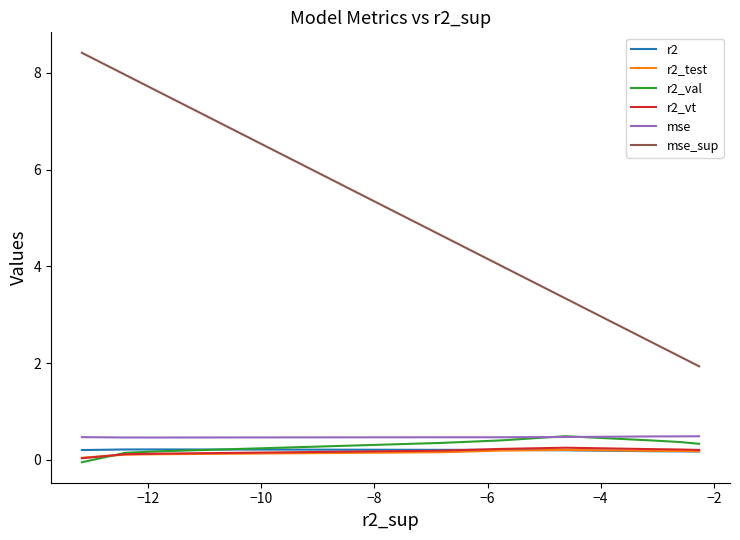

Is it true that r2_test equals 0.1 at −14?

False